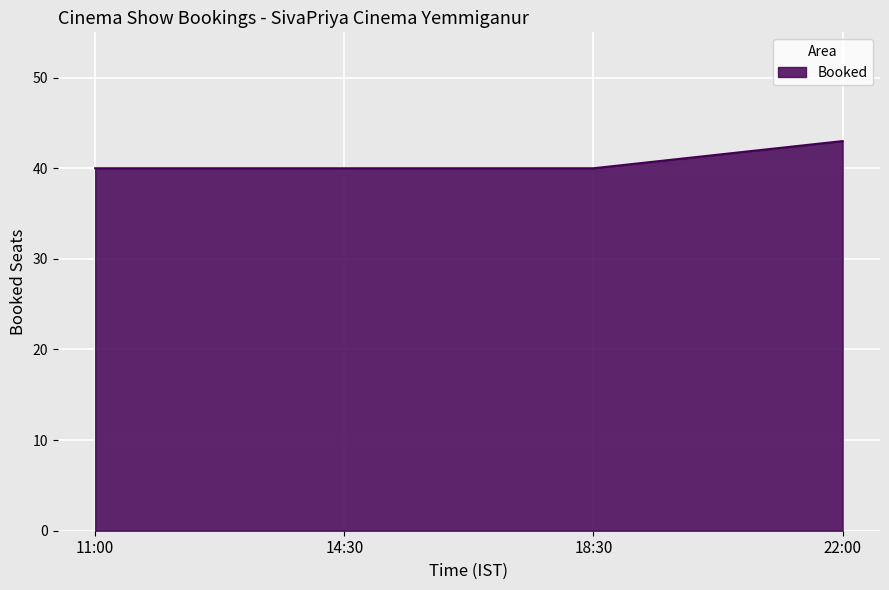

Reading left to right, extract all data points from this chart.

11:00=40	14:30=40	18:30=40	22:00=43